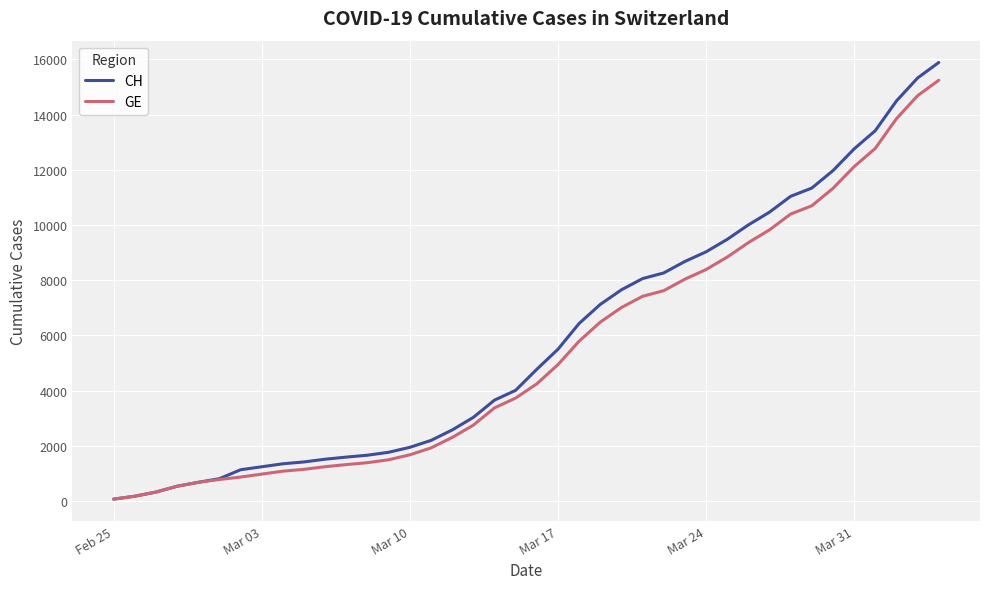

What is the greatest value displayed?

15888